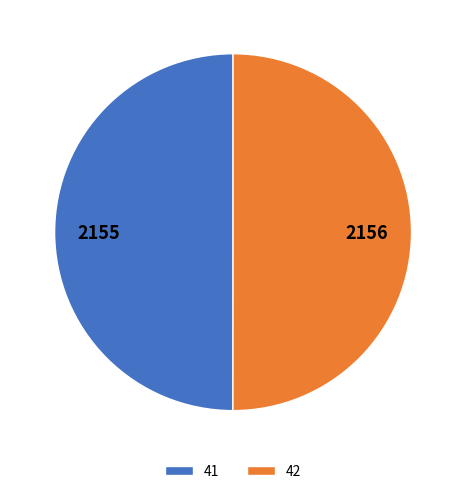

Is the sum of 42 and 41 greater than half?

Yes